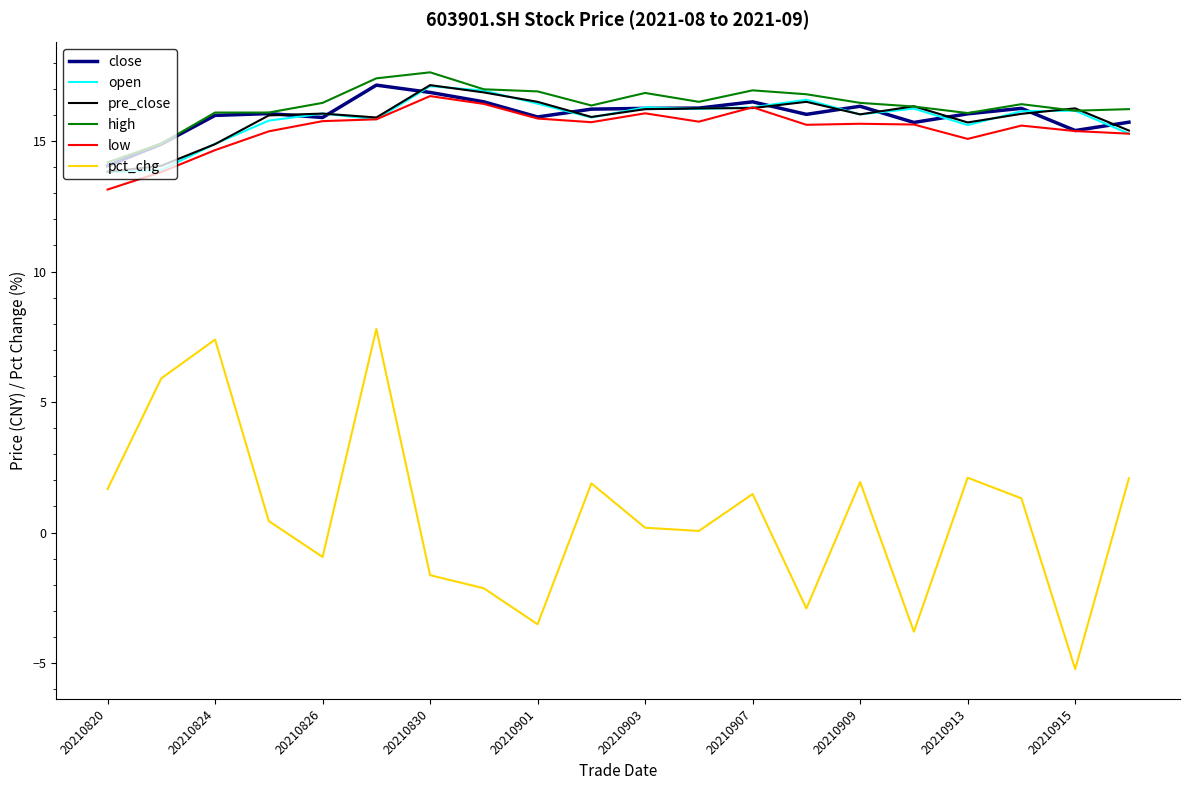

What is the greatest value displayed?

17.6